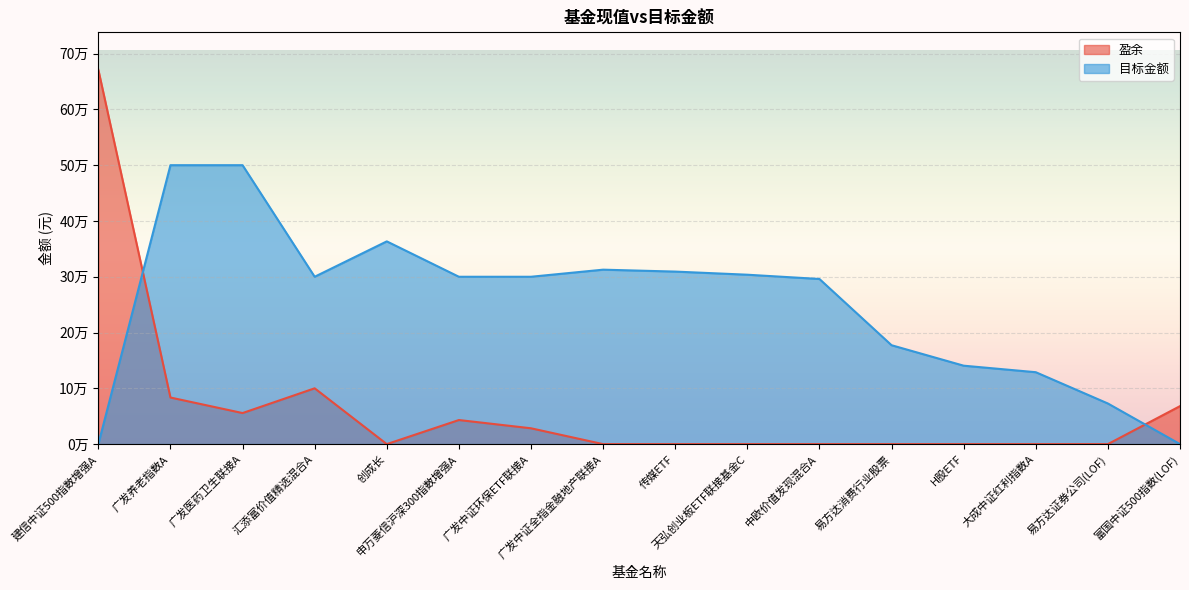

How many values in the 目标金额 series are below 300000?

7